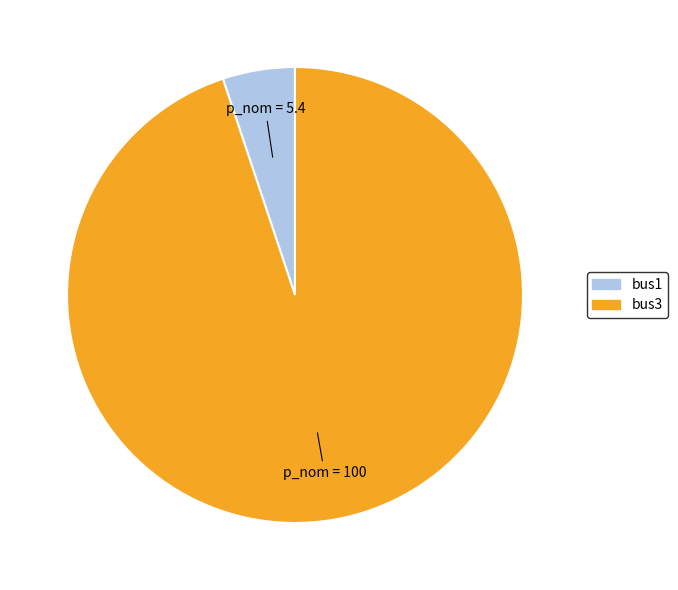

Which category accounts for the majority?

bus3